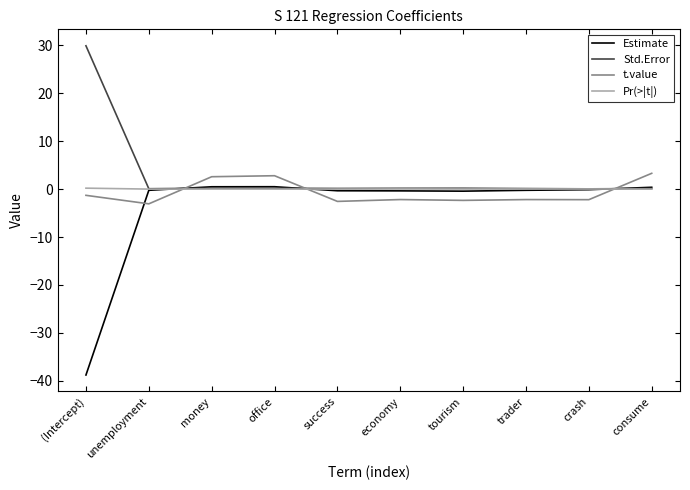

Which series has the largest total across all categories?

Std.Error